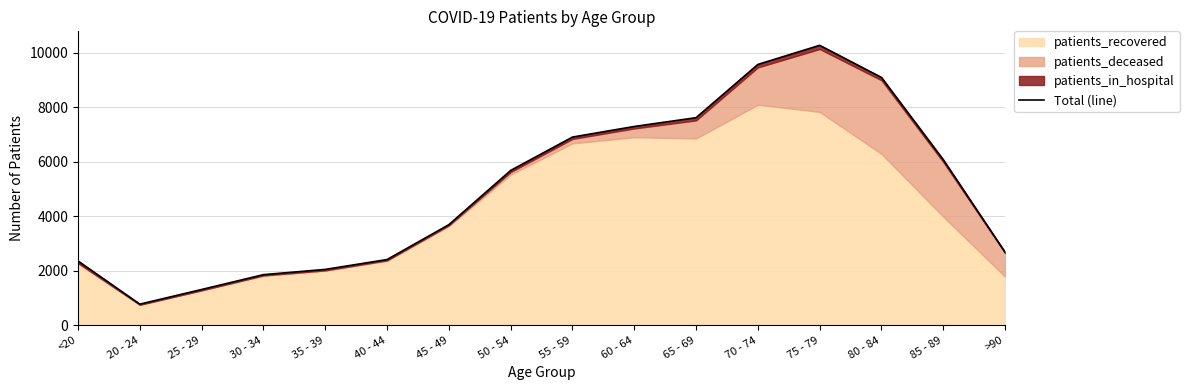

True or false: there are more than 1 points higher than both neighbors.

False